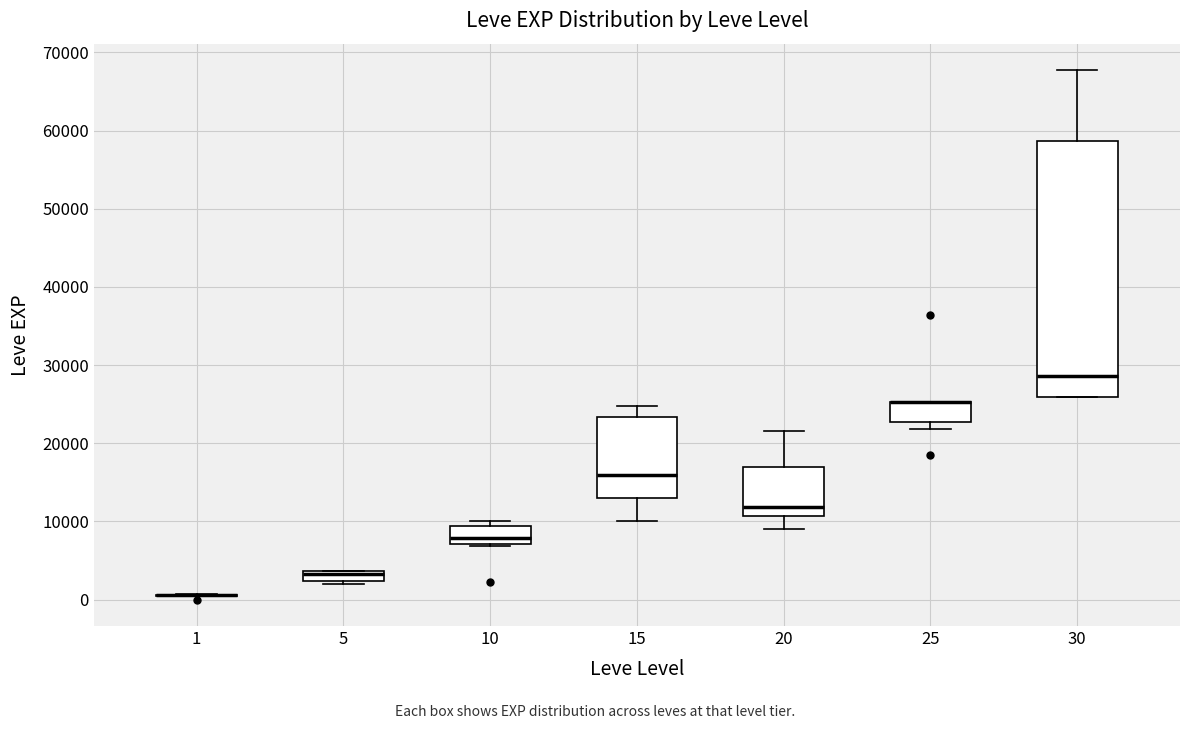

Which box is the tallest, from its lower edge to its upper edge?

30